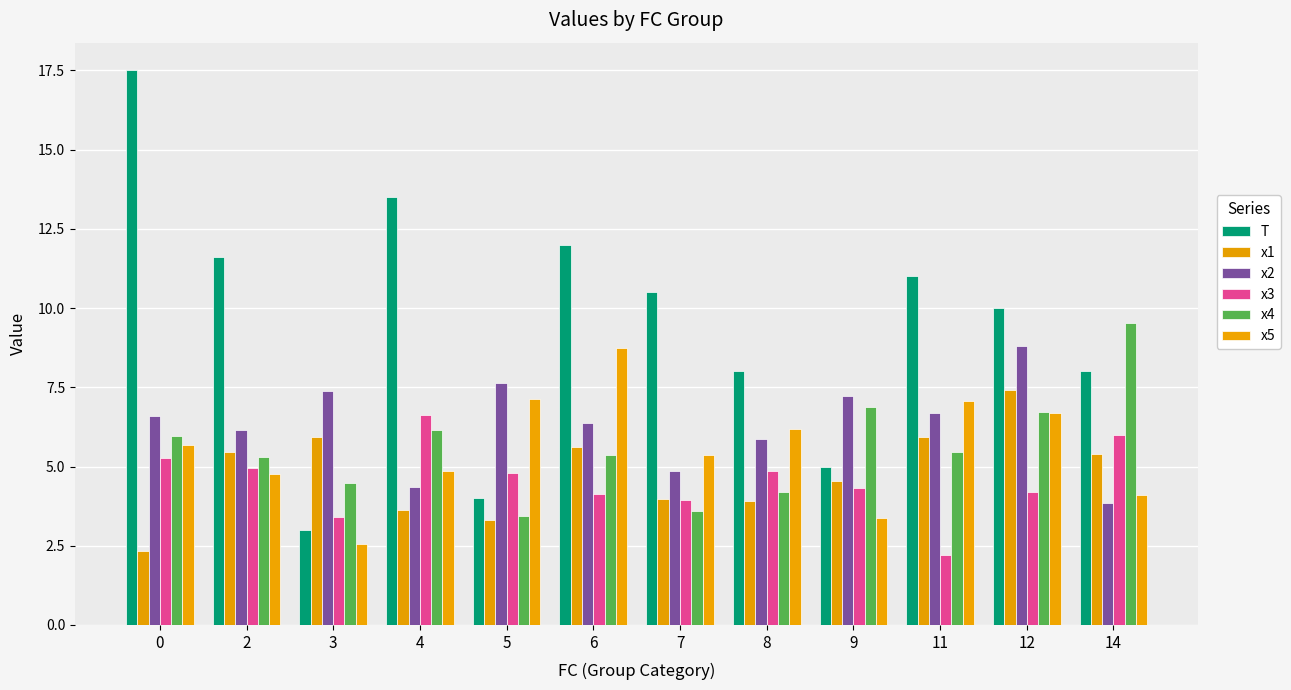

What is the average value of the x4 series?

5.6